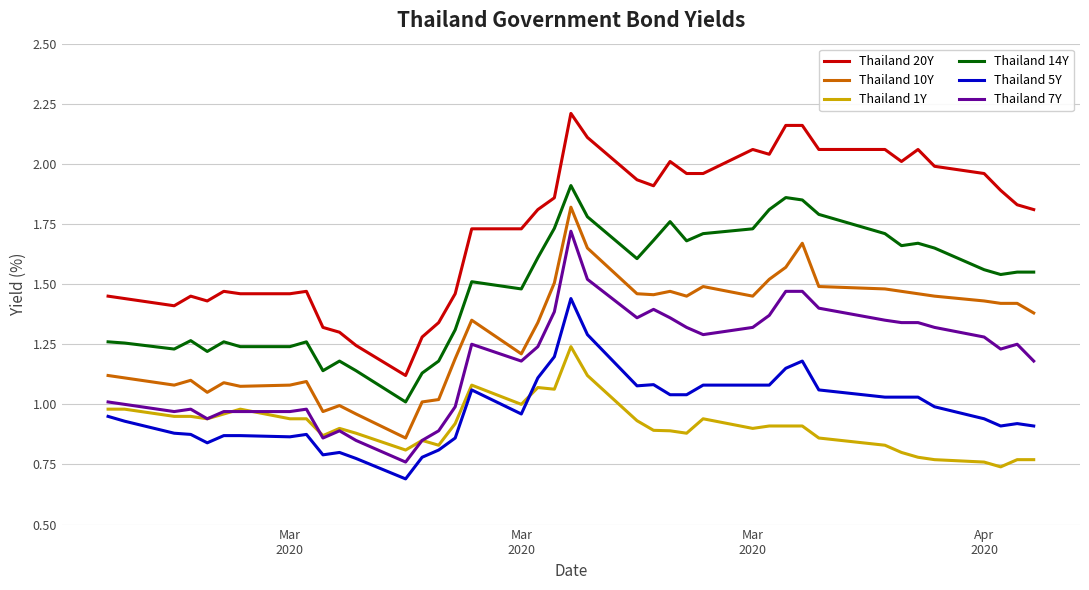

List the series in order of their peak value, lowest first.

Thailand 1Y, Thailand 5Y, Thailand 7Y, Thailand 10Y, Thailand 14Y, Thailand 20Y